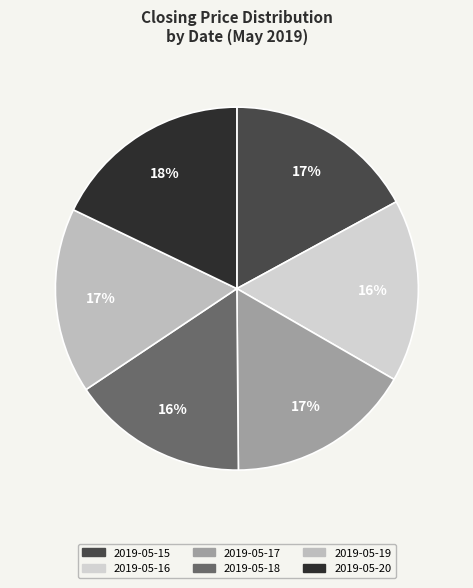

How many segments does this pie chart have?

6